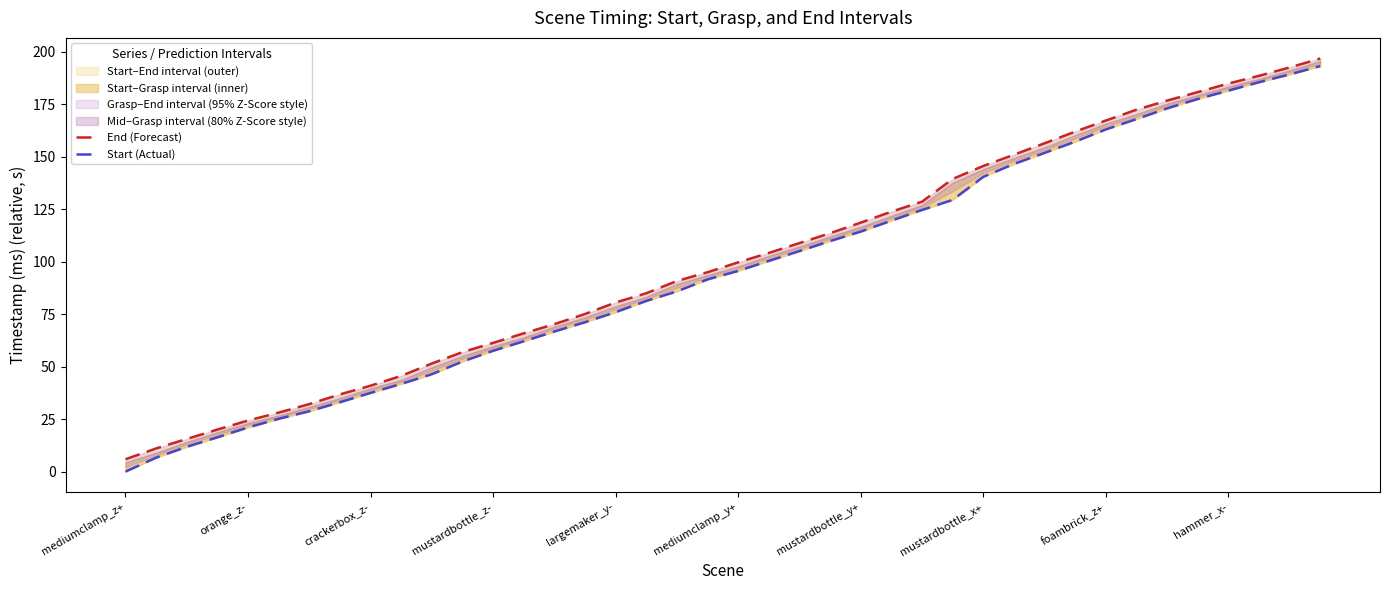

True or false: Start (Actual) and End (Forecast) cross at least once.

False